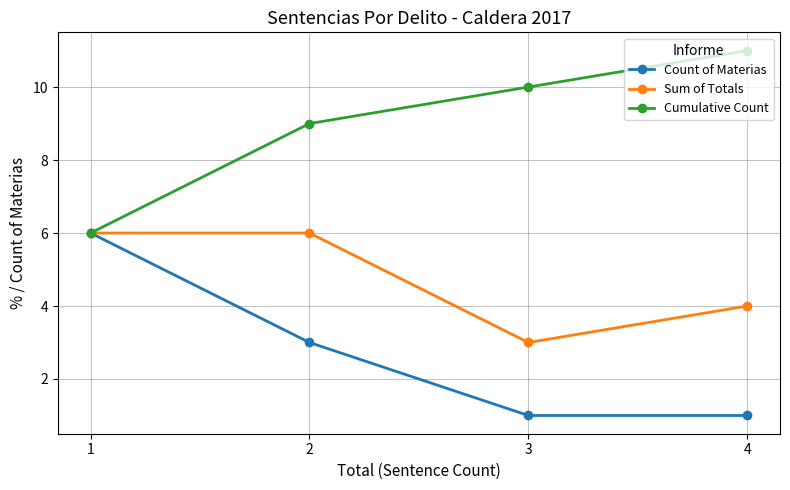

At which label does Cumulative Count reach its minimum?

1